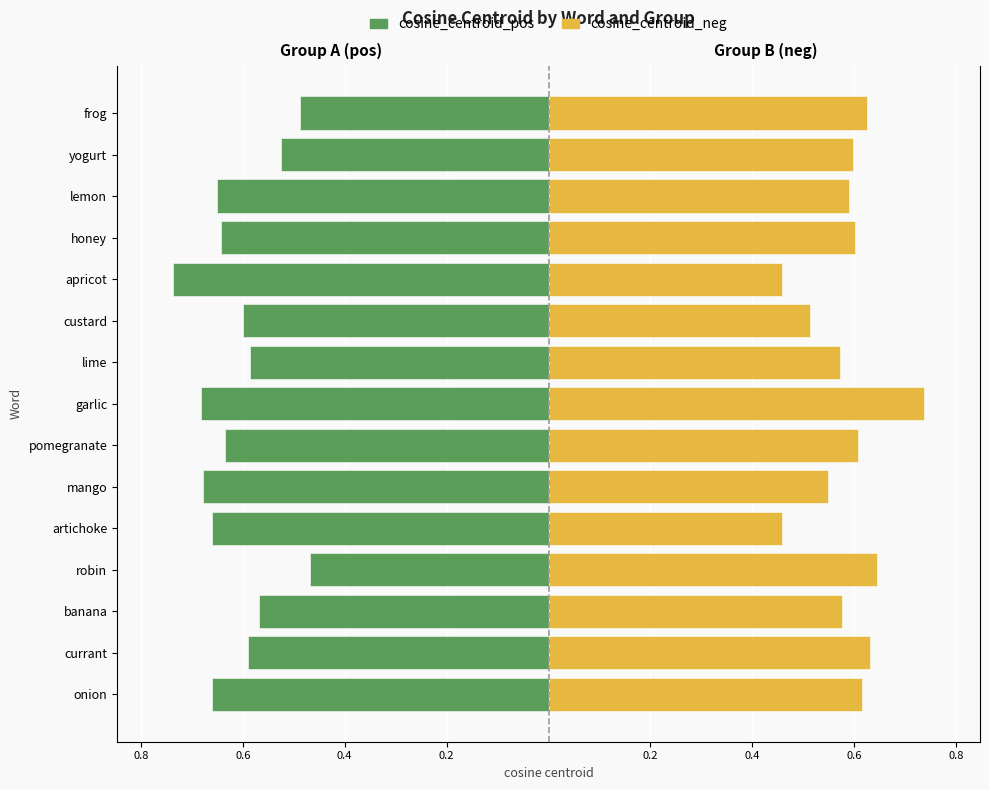

The cosine_centroid_pos series shows -0.9 at onion. True or false?

False